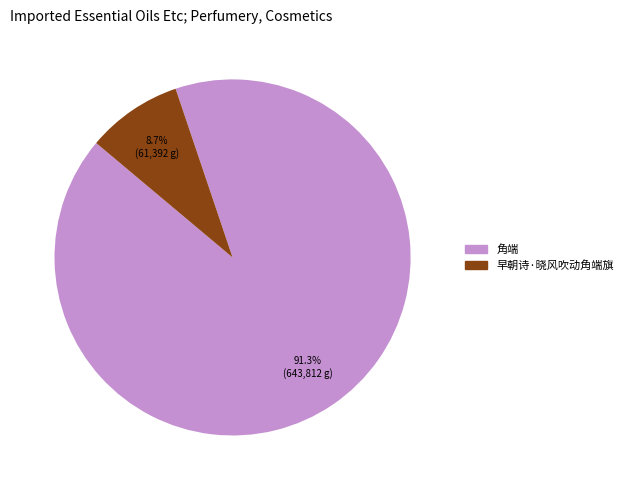

The 角端 slice represents 99% of the pie. True or false?

False